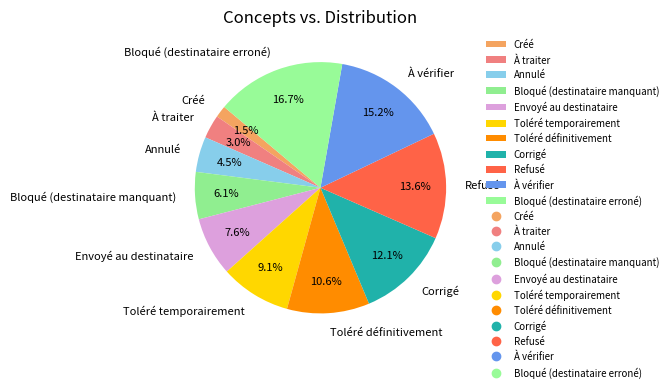

To the nearest percent, what is the difference between the largest and smallest slice percentages?

15%